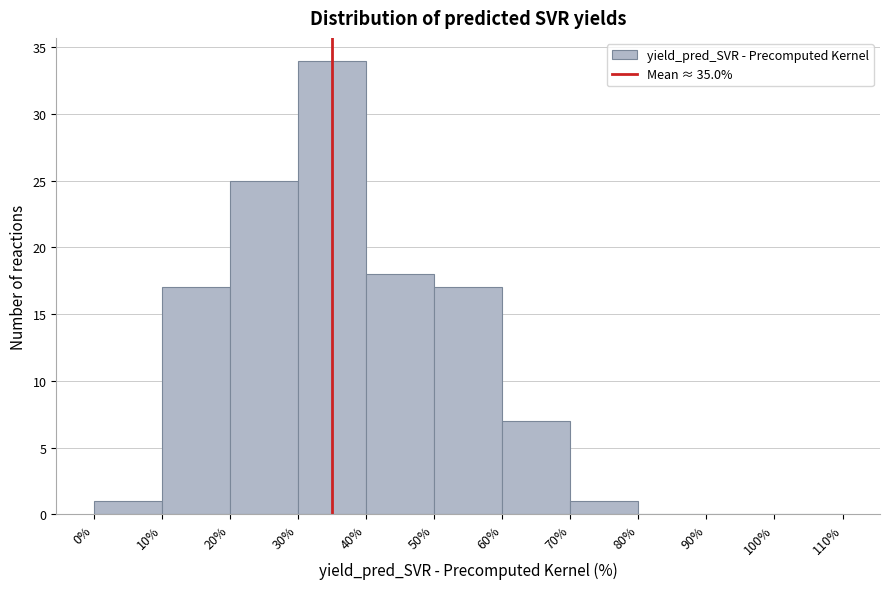

What is the height of the bar covering 60% to 70% on the x-axis? The values are not printed on the chart, so give them approximately, as read against the axis.

7